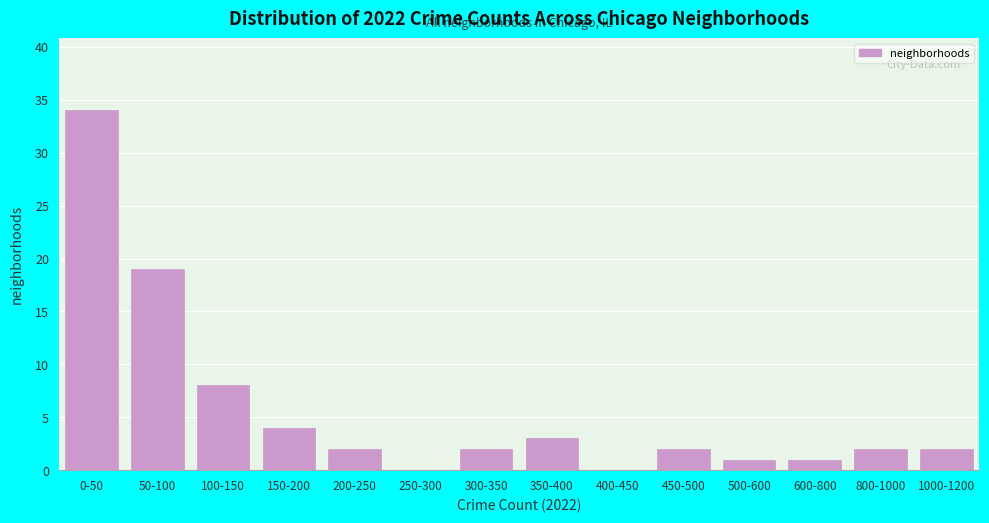

Reading left to right, list all the values displayed in this chart.

0-50=34	50-100=19	100-150=8	150-200=4	200-250=2	250-300=0	300-350=2	350-400=3	400-450=0	450-500=2	500-600=1	600-800=1	800-1000=2	1000-1200=2